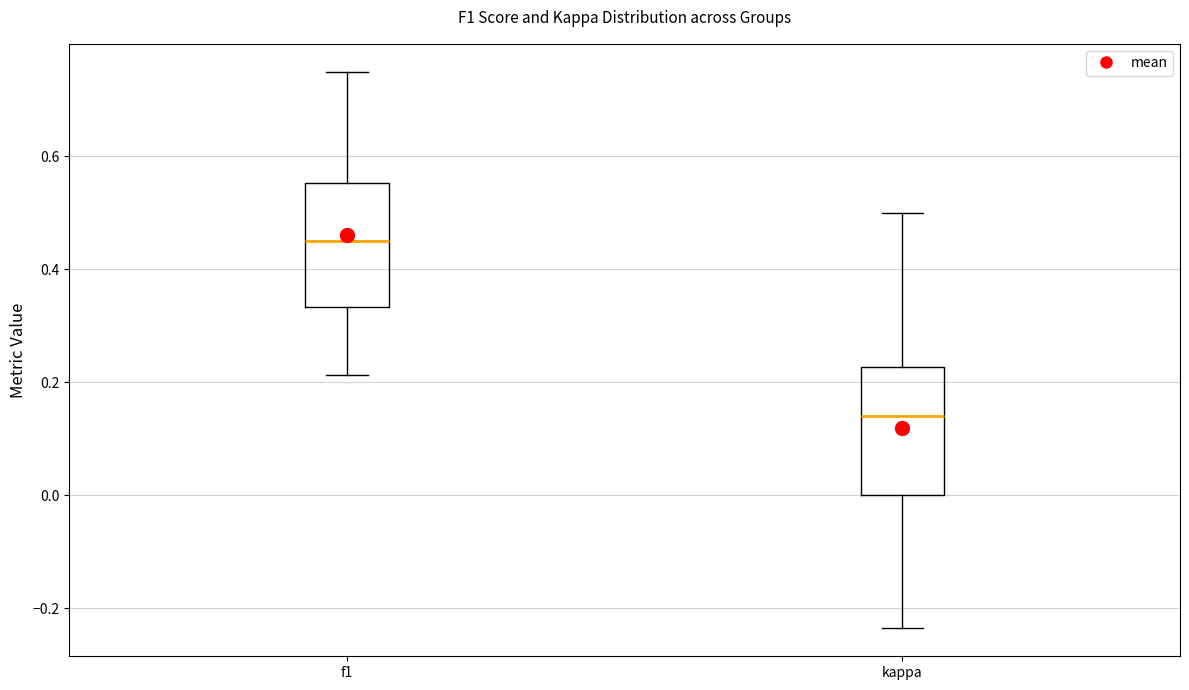

Reading left to right, transcribe this box plot: for each box, give where its median line is, the range the box spans, and where its two whiskers end, as read against the y-axis. The values are not printed on the chart, so give them approximately, as read against the axis.

f1: median 0.46, box 0.34 to 0.56, whiskers 0.22 to 0.76
kappa: median 0.14, box 0.00 to 0.22, whiskers -0.24 to 0.50